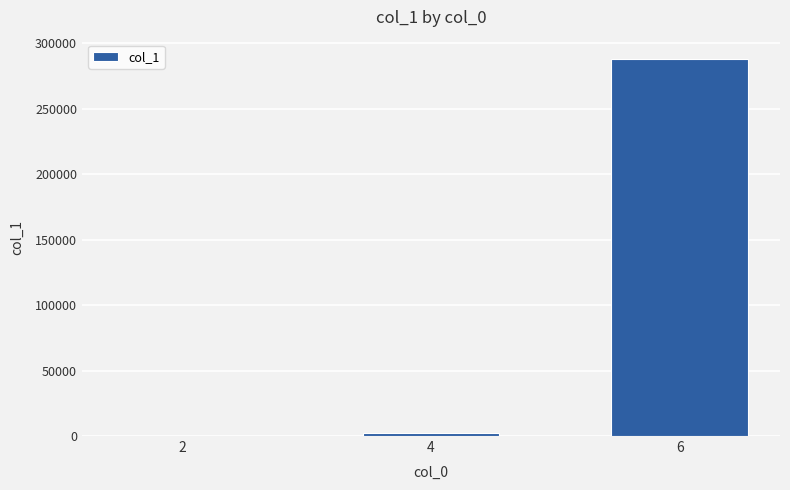

The value at 6 is 288309. True or false?

True